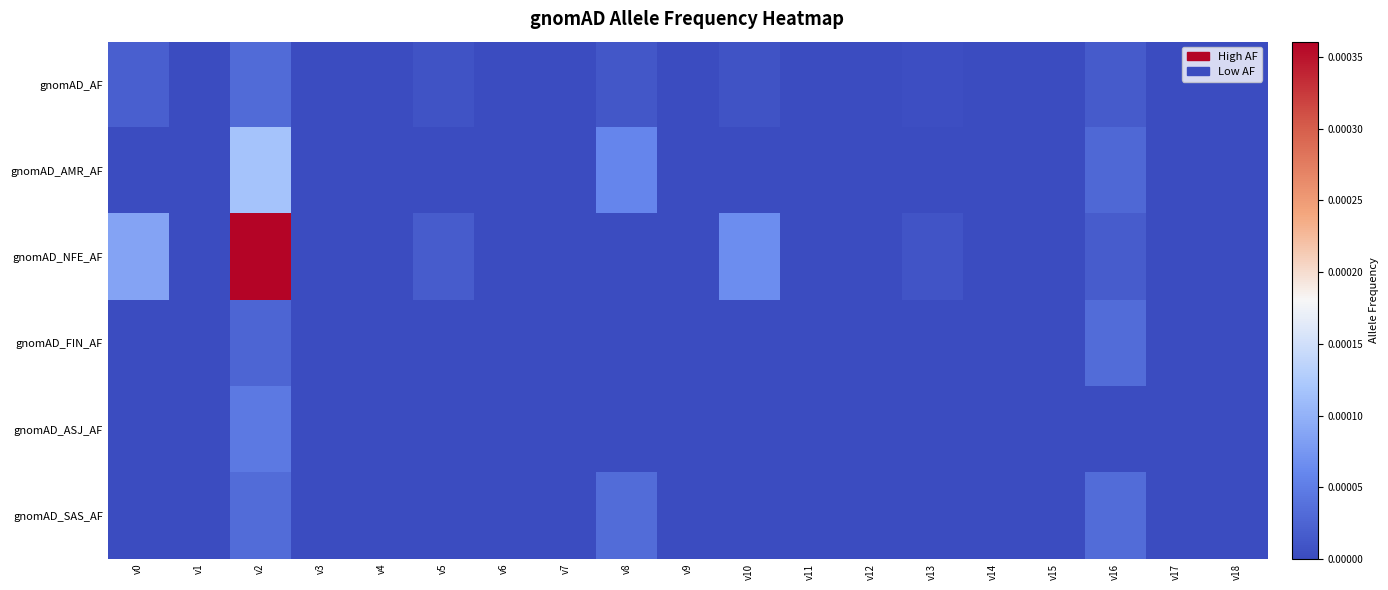

How many distinct data groups are displayed?

6